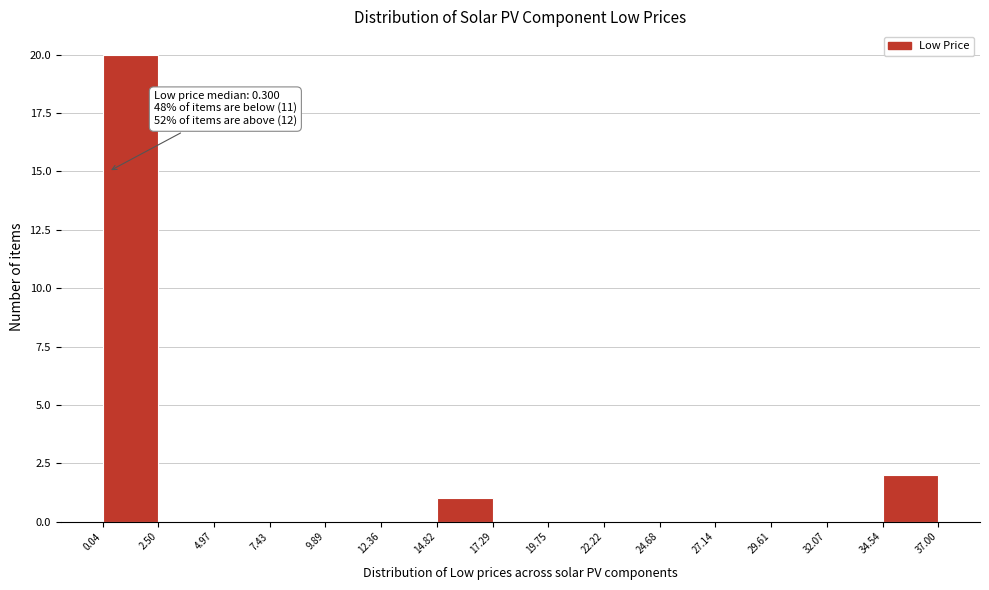

Over which range of the x-axis is the bar tallest?

0.04 to 2.50